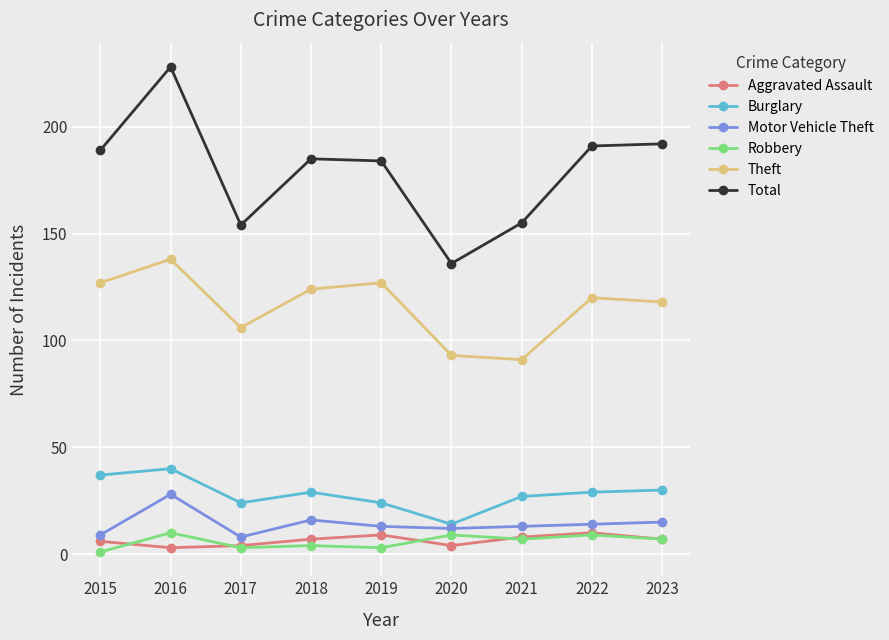

Read the Aggravated Assault value at 2023.

7